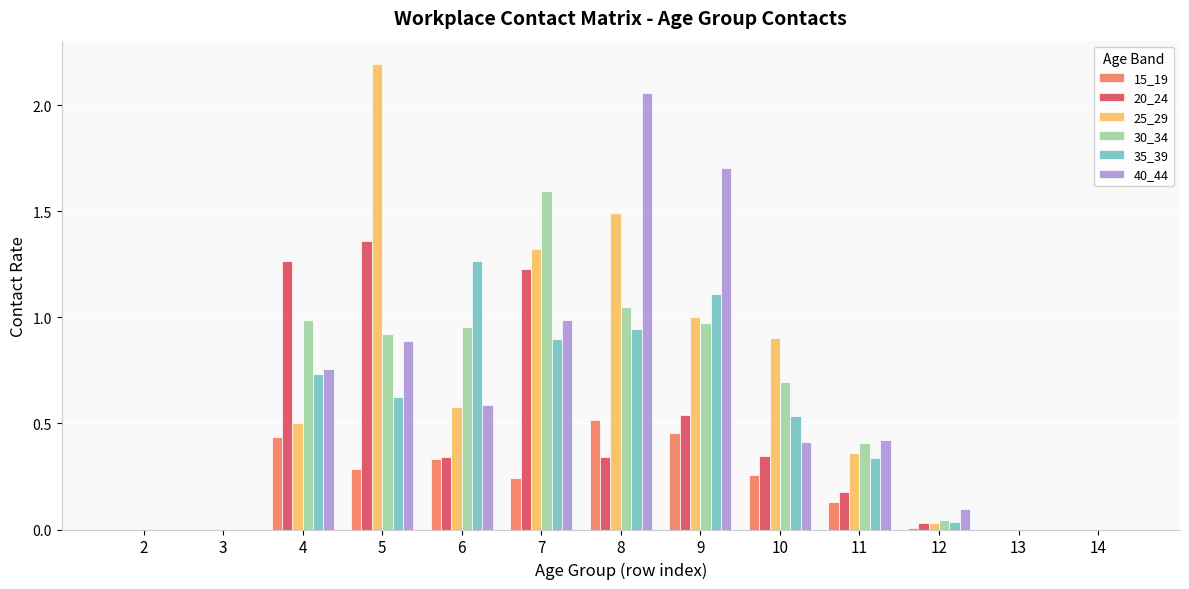

What are all the series names shown in the legend?

15_19, 20_24, 25_29, 30_34, 35_39, 40_44